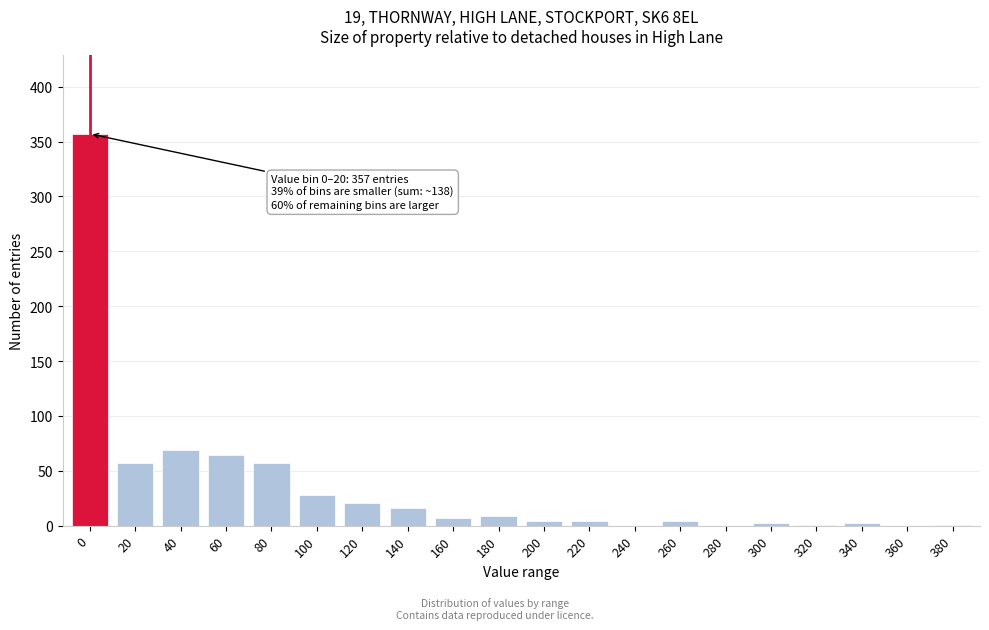

What is the greatest value displayed?

357